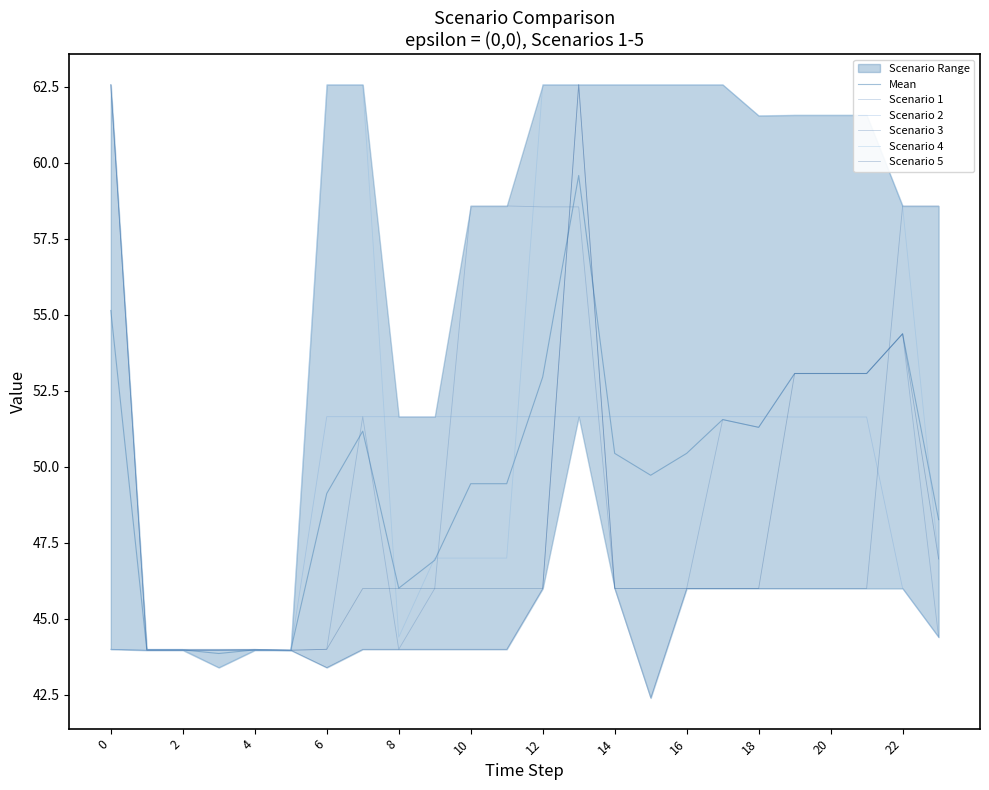

Reading left to right, what are all the values shown in this chart?

Mean: 55.1	44.0	44.0	43.9	44.0	44.0	49.1	51.2	46.0	46.9	49.4	49.4	53.0	59.6	50.4	49.7	50.4	51.6	51.3	53.1	53.1	53.1	54.4	48.3
Scenario 1: 44.0	44.0	44.0	44.0	44.0	44.0	44.0	51.6	44.0	46.0	58.6	58.6	58.5	58.5	46.0	46.0	46.0	51.6	51.3	53.1	53.1	53.1	54.4	44.4
Scenario 2: 44.0	44.0	44.0	44.0	44.0	44.0	51.6	51.6	51.6	51.6	51.6	51.6	51.6	51.6	51.6	51.6	51.6	51.6	51.6	51.6	51.6	51.6	46.0	44.4
Scenario 3: 62.6	44.0	44.0	44.0	44.0	44.0	43.4	44.0	44.0	44.0	44.0	44.0	46.0	62.6	46.0	42.4	46.0	46.0	46.0	46.0	46.0	46.0	58.6	58.6
Scenario 4: 62.6	44.0	44.0	43.4	44.0	44.0	62.6	62.6	44.4	47.0	47.0	47.0	62.6	62.6	62.6	62.6	62.6	62.6	61.5	61.6	61.6	61.6	58.5	47.0
Scenario 5: 62.6	44.0	44.0	44.0	44.0	44.0	44.0	46.0	46.0	46.0	46.0	46.0	46.0	62.6	46.0	46.0	46.0	46.0	46.0	53.1	53.1	53.1	54.4	47.0